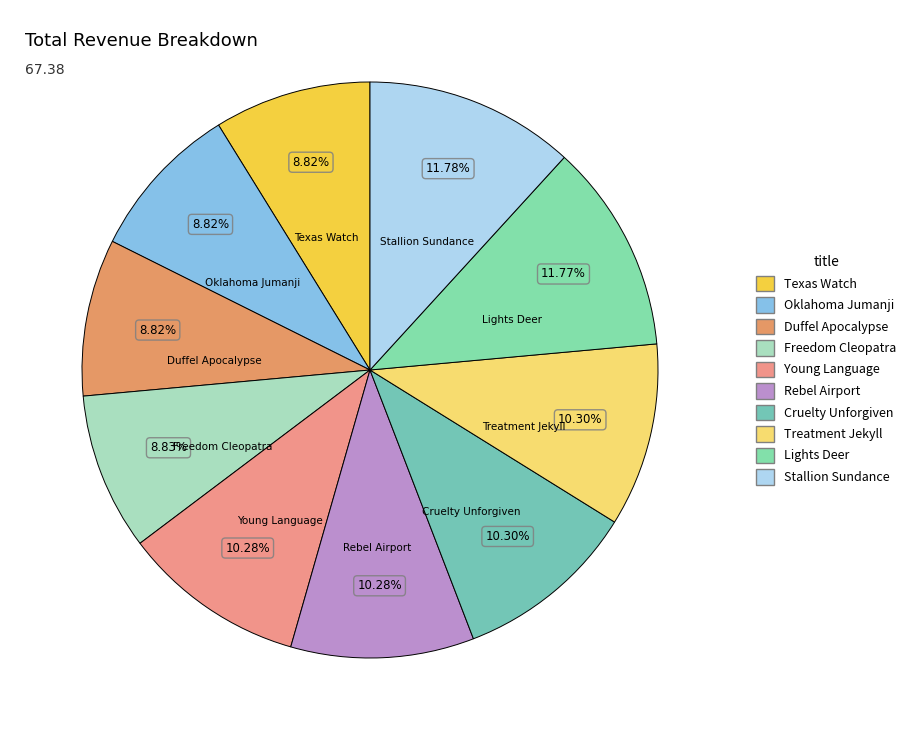

True or false: Freedom Cleopatra accounts for 9% of the total.

True